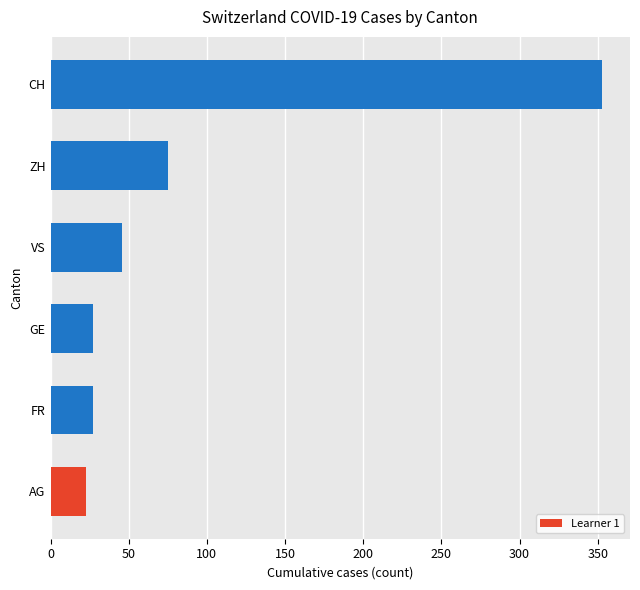

Reading bottom to top, transcribe all the data shown in this chart.

AG=23	FR=27	GE=27	VS=46	ZH=75	CH=353